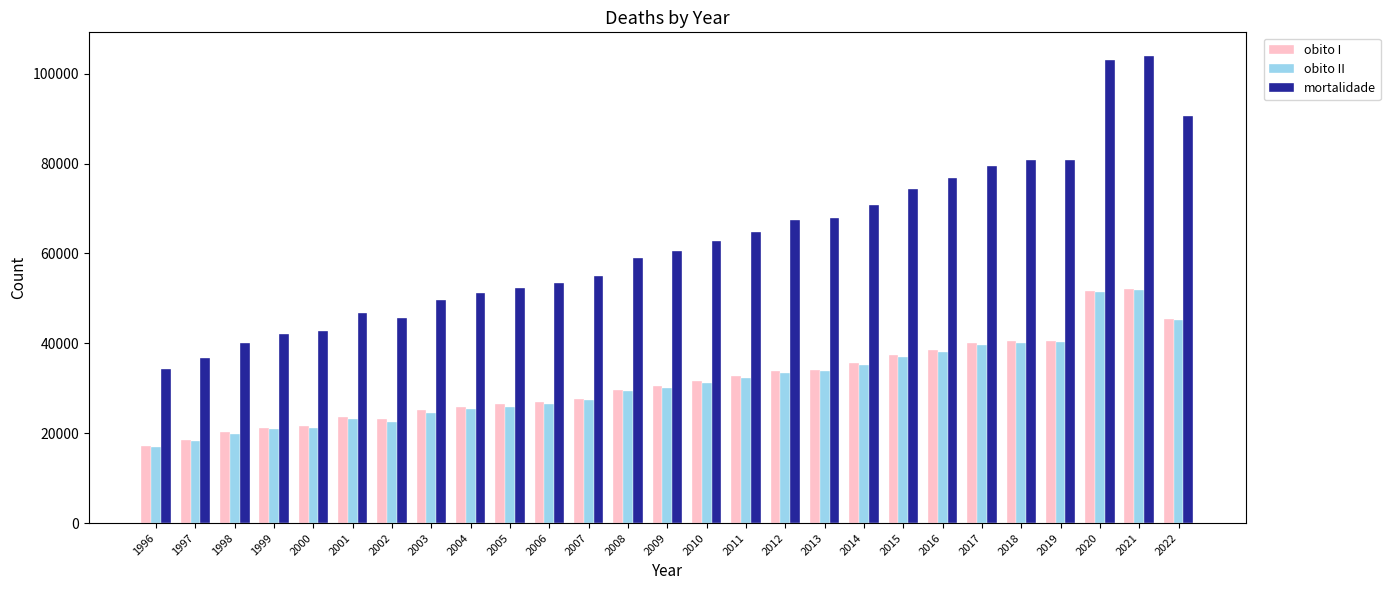

What are all the series names shown in the legend?

obito I, obito II, mortalidade